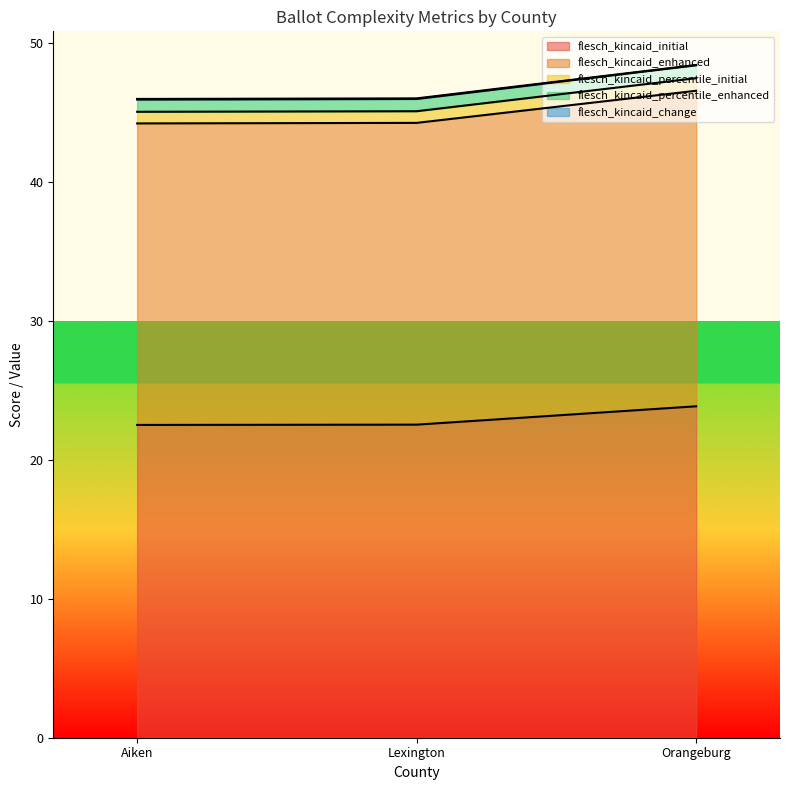

What is the difference between the highest and lowest values at Orangeburg?

24.6